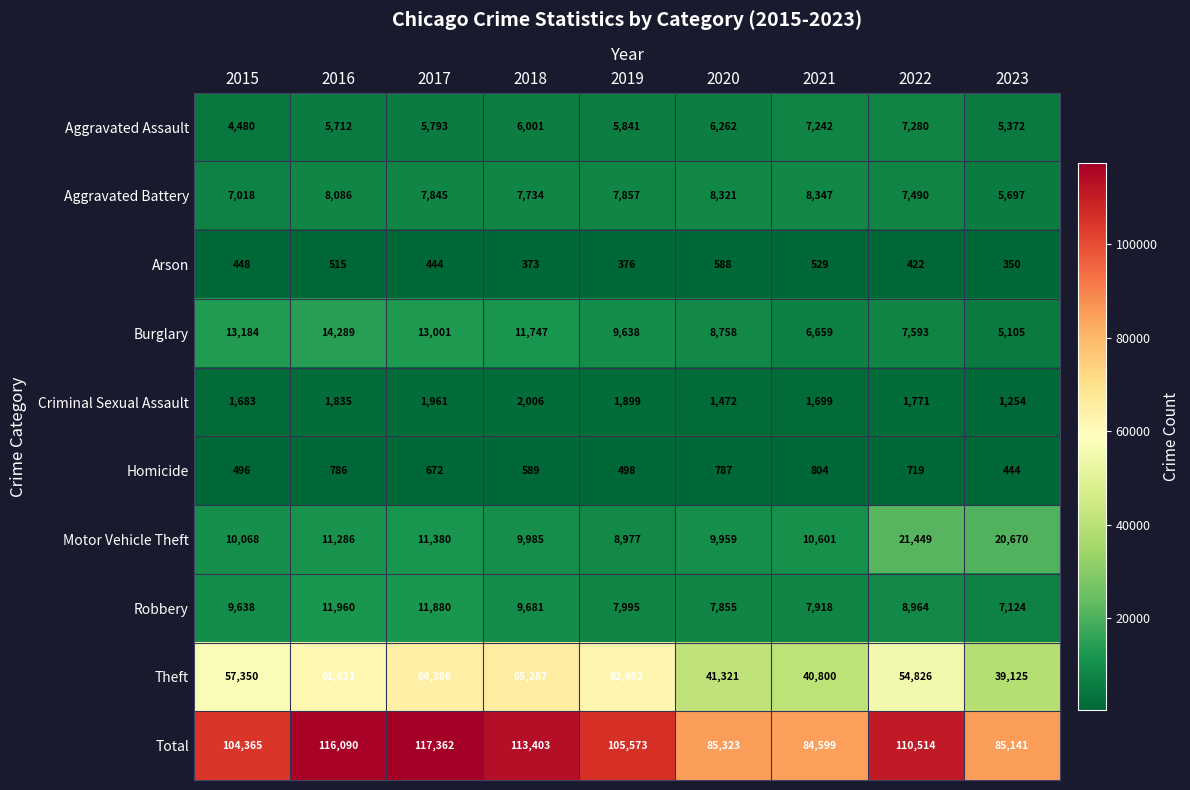

How many distinct data groups are displayed?

10